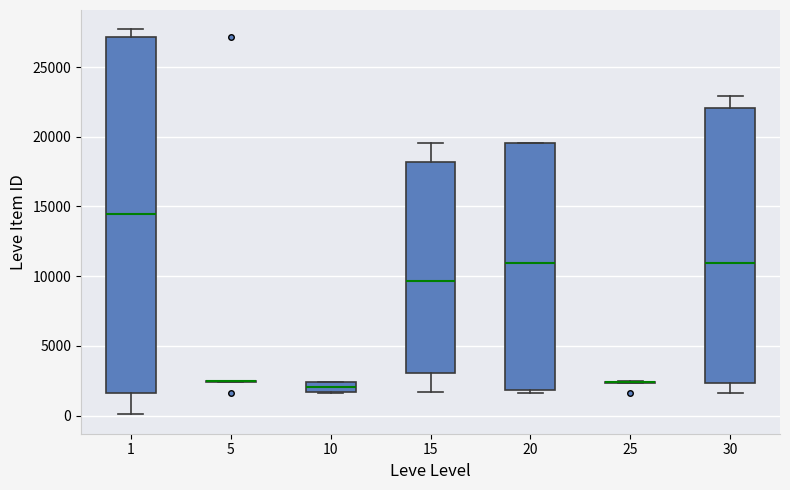

Where is the lower edge of the box at x = 20 on the y-axis? The values are not printed on the chart, so give them approximately, as read against the axis.

2000